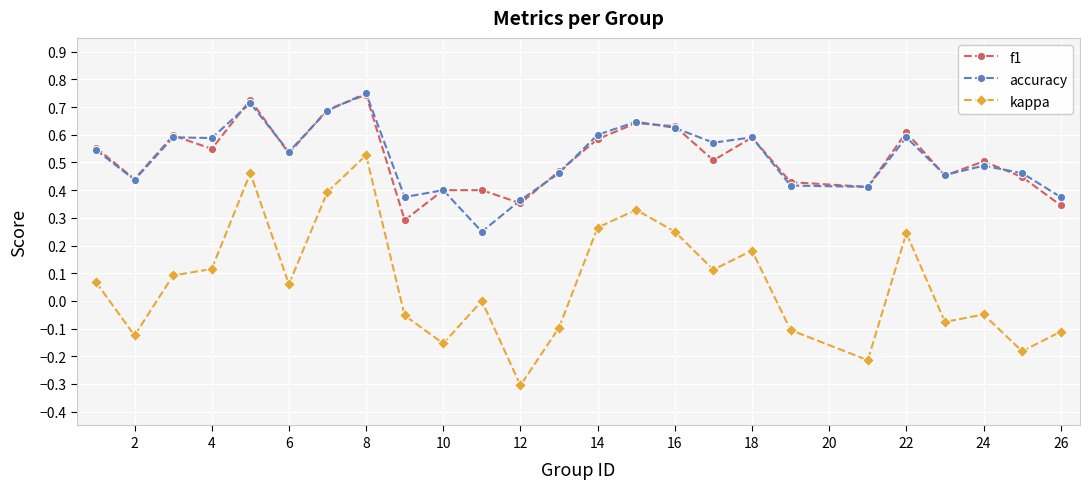

What is the smallest value displayed?

-0.3